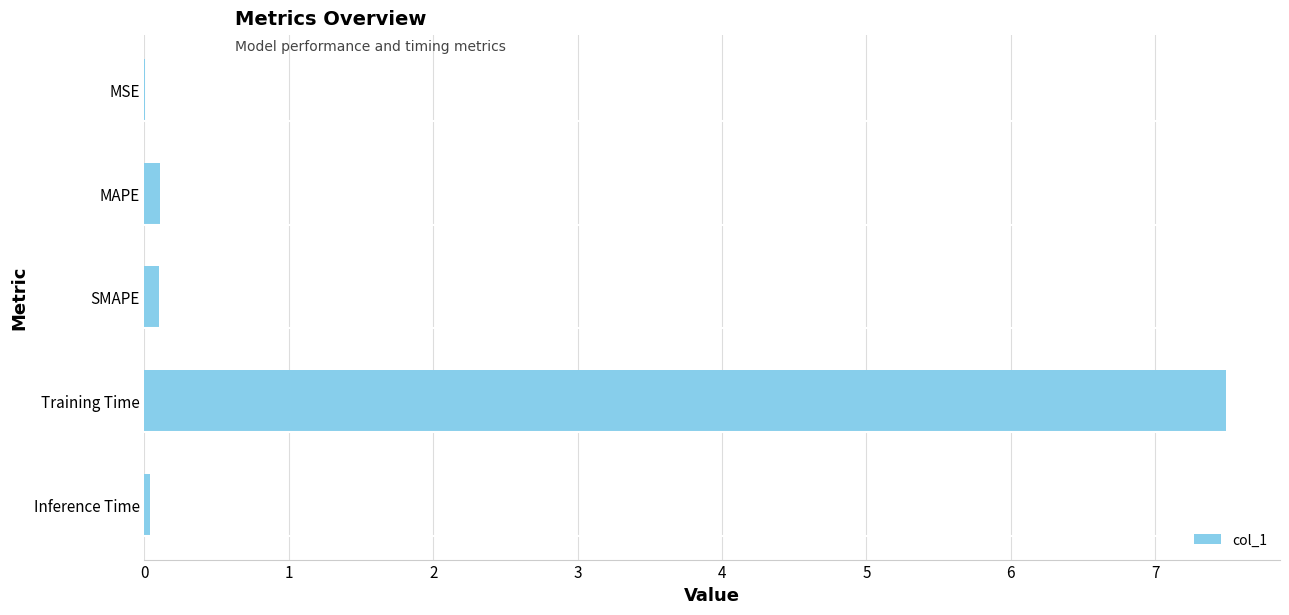

What is the sum of all values?

7.7